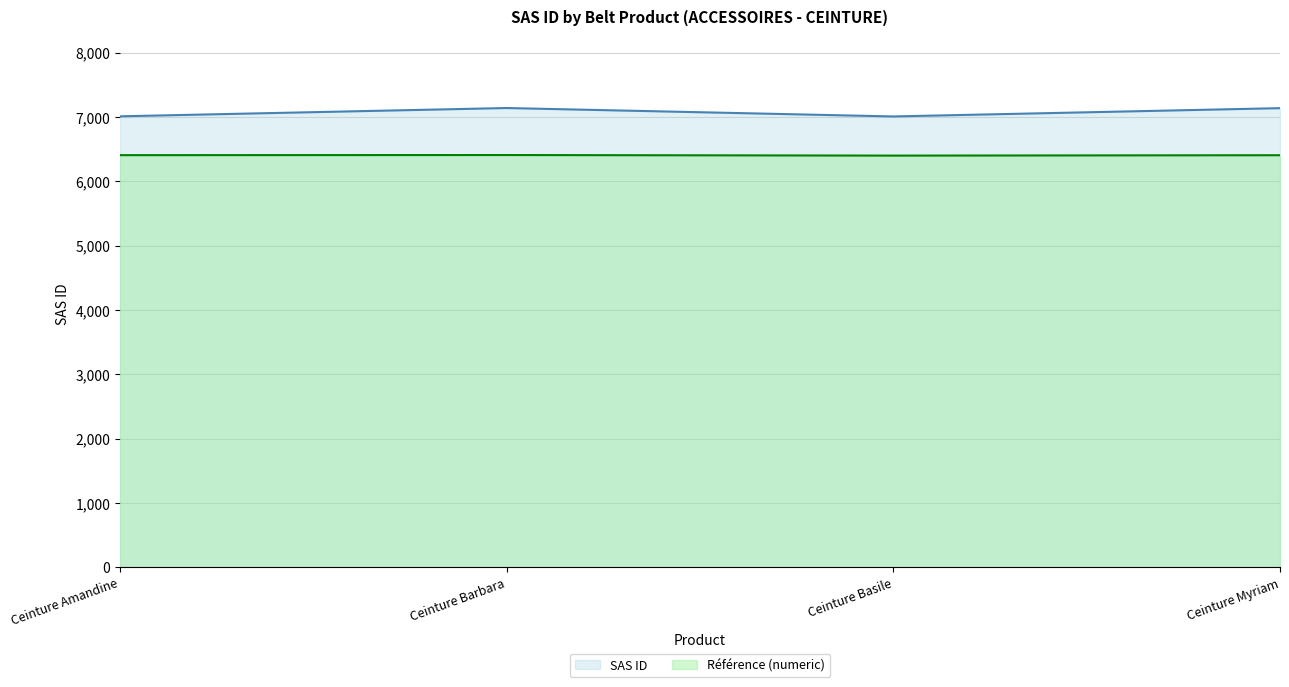

What is the value of the 2nd point from the left?

7140